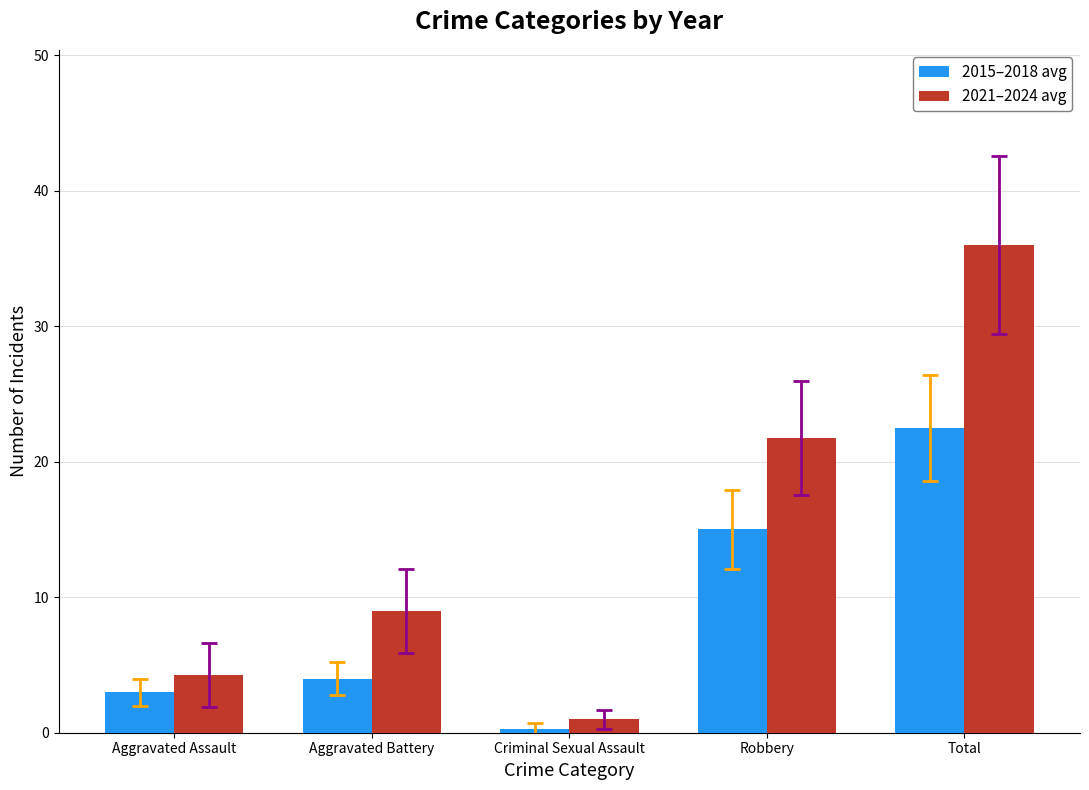

List the labels in order of 2021–2024 avg value, largest first.

Total, Robbery, Aggravated Battery, Aggravated Assault, Criminal Sexual Assault